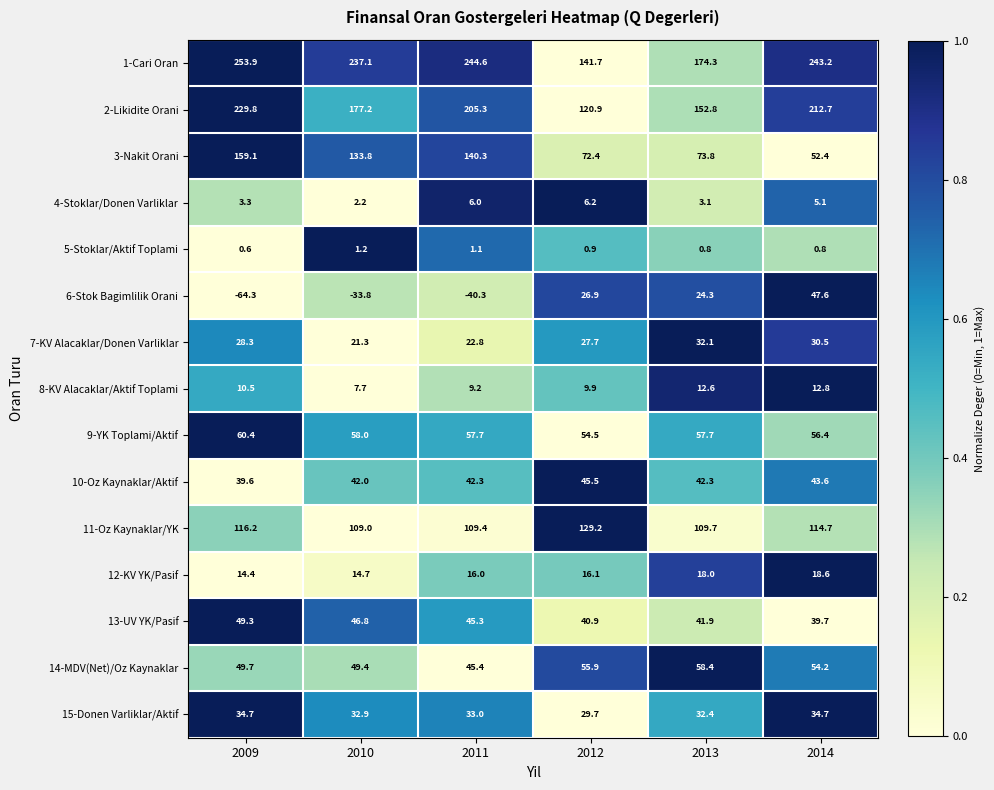

List the series in order of their peak value, lowest first.

5-Stoklar/Aktif Toplami, 4-Stoklar/Donen Varliklar, 8-KV Alacaklar/Aktif Toplami, 12-KV YK/Pasif, 7-KV Alacaklar/Donen Varliklar, 15-Donen Varliklar/Aktif, 10-Oz Kaynaklar/Aktif, 6-Stok Bagimlilik Orani, 13-UV YK/Pasif, 14-MDV(Net)/Oz Kaynaklar, 9-YK Toplami/Aktif, 11-Oz Kaynaklar/YK, 3-Nakit Orani, 2-Likidite Orani, 1-Cari Oran